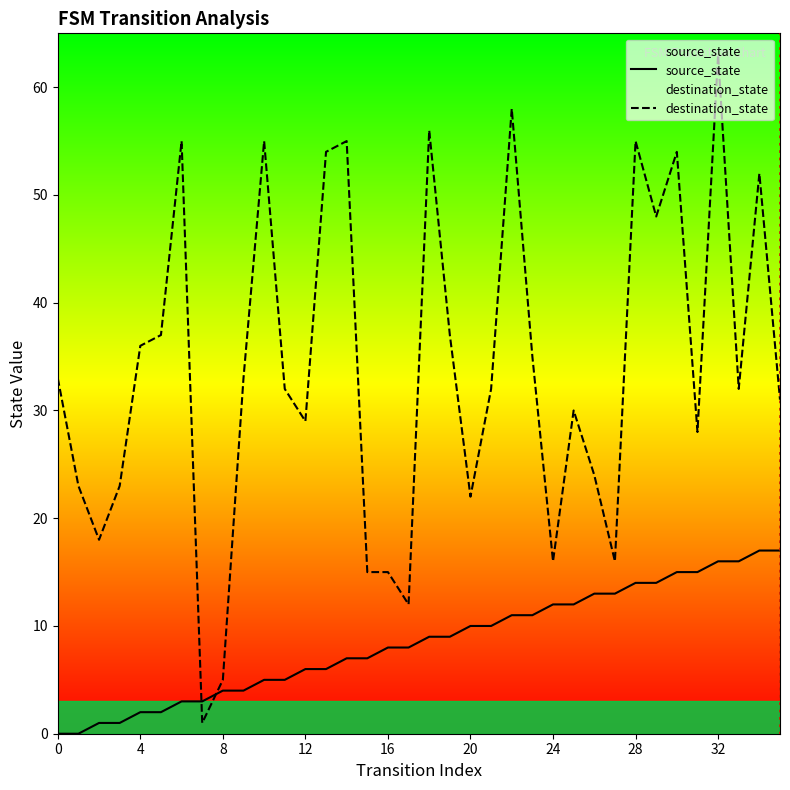

What is the greatest value displayed?

63